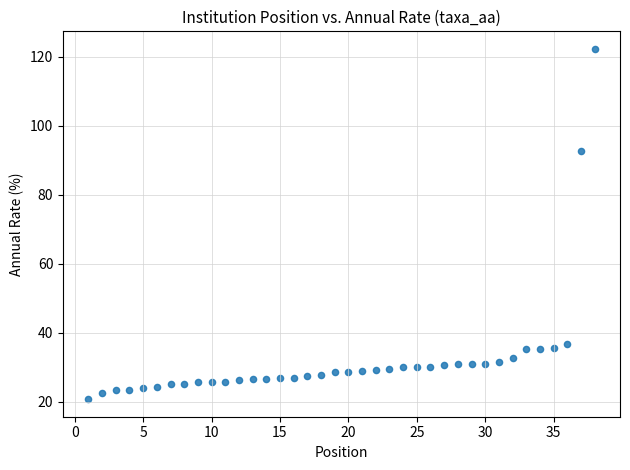

What Y value in the scatter plot is closest to 71?

92.7